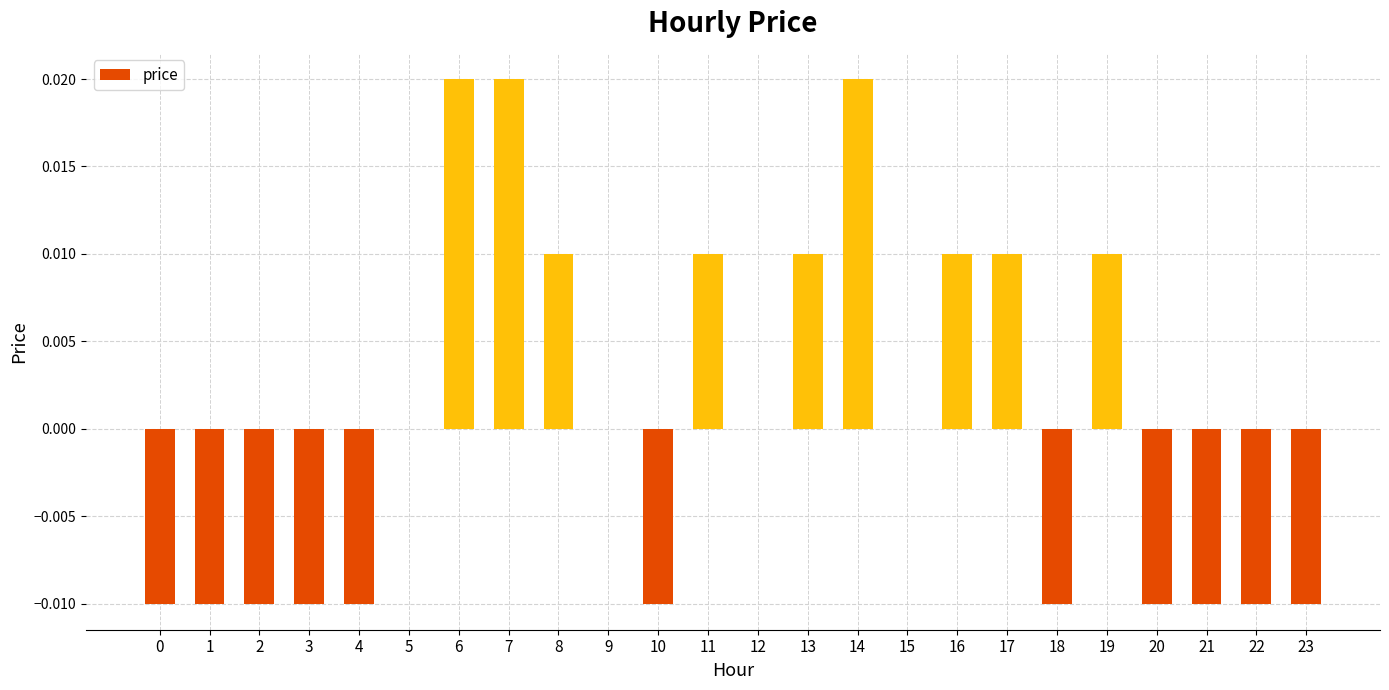

Between 9 and 10, which is larger?

9